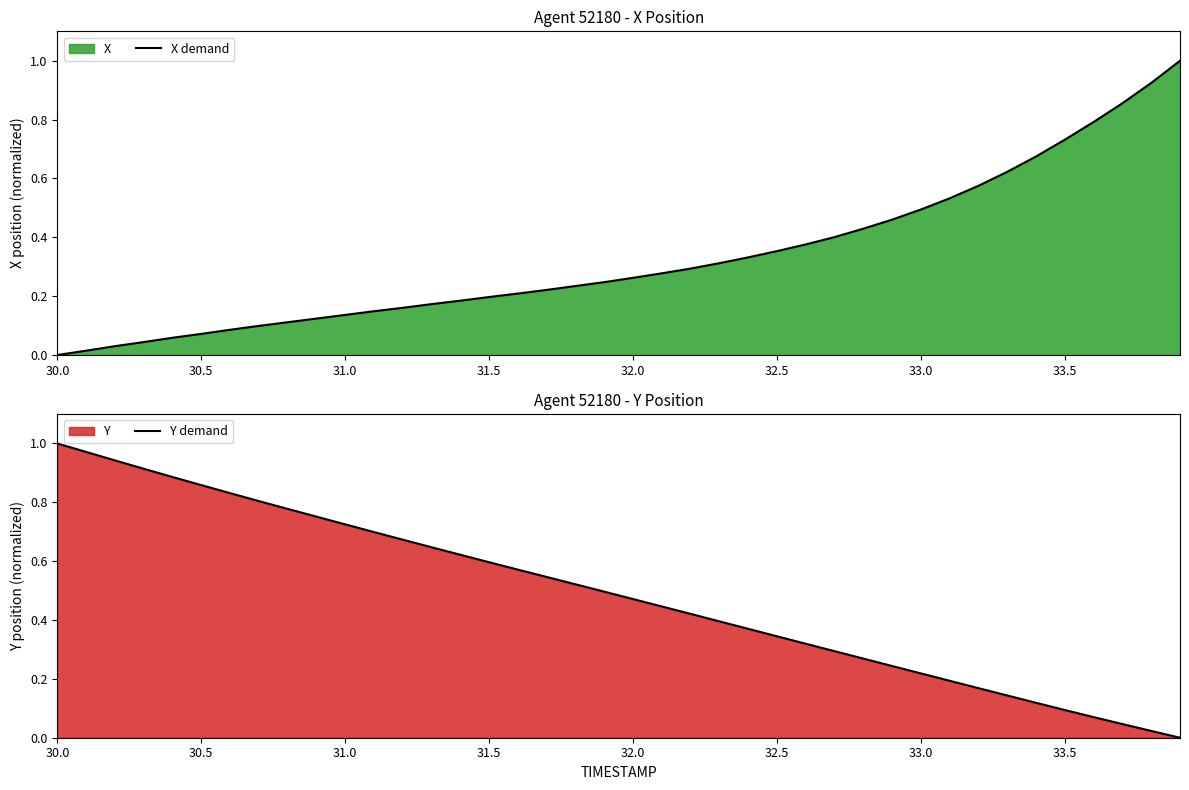

True or false: X demand has a value of 0.1 at 32.0.

False